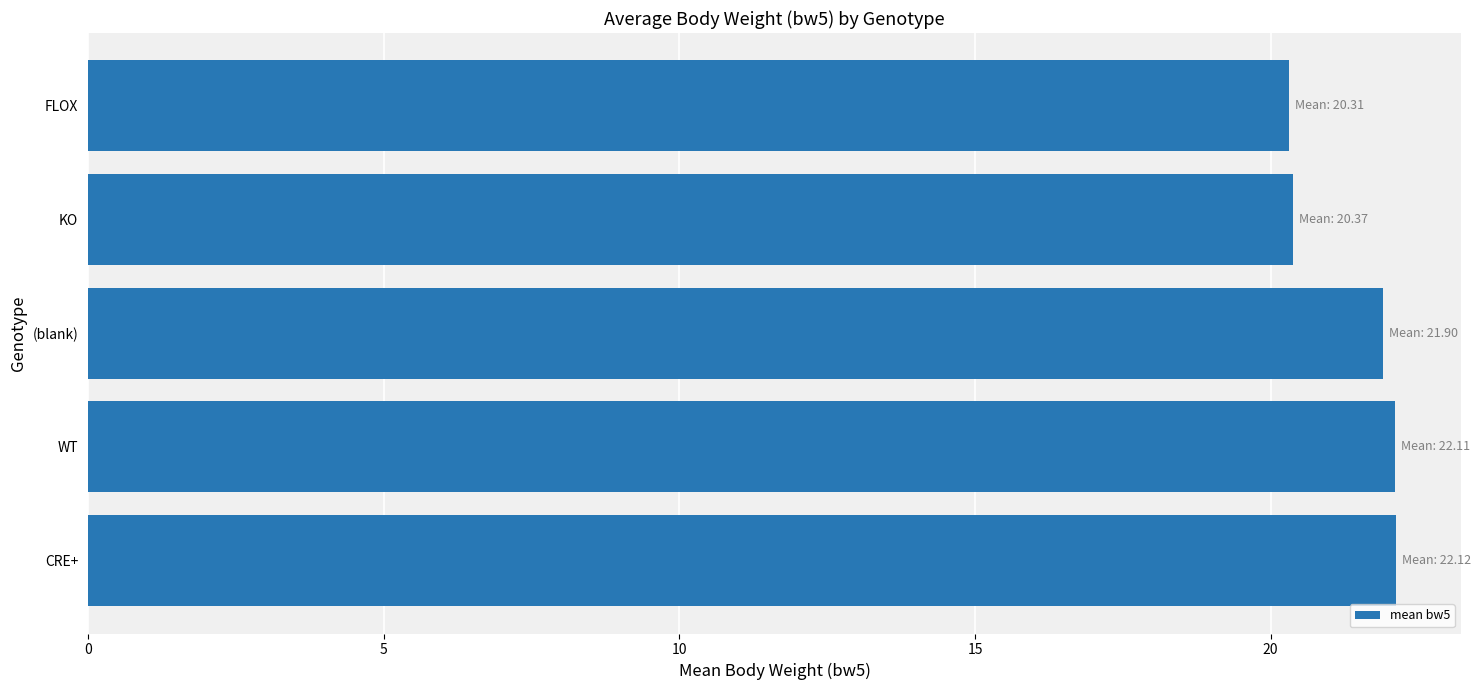

The value at KO is 20.4. True or false?

True